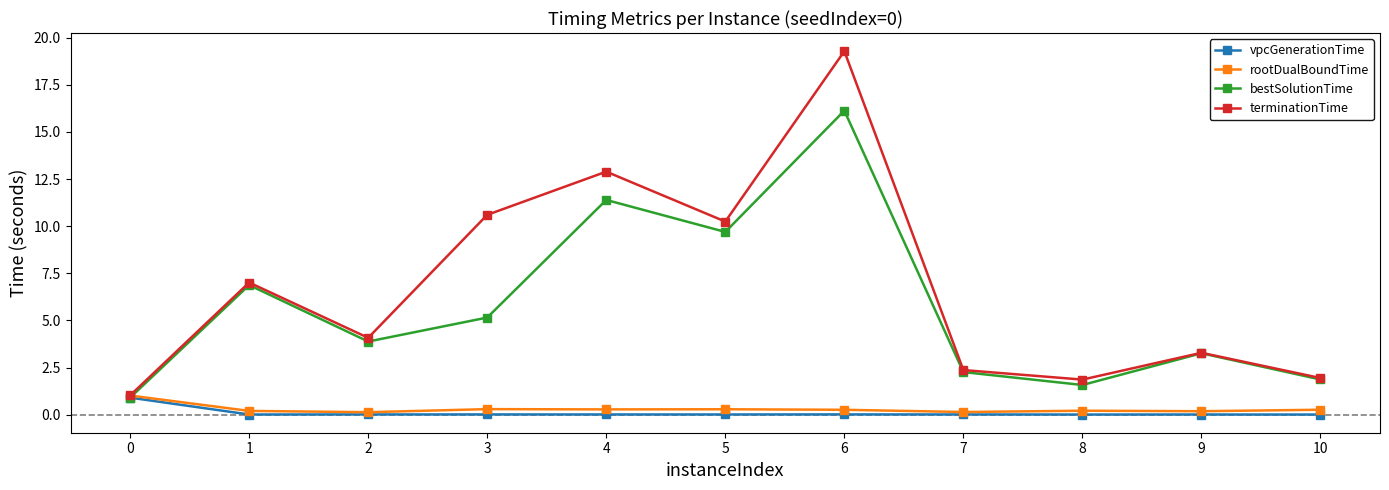

What is the spread (max minus min) of values at 5?

10.2